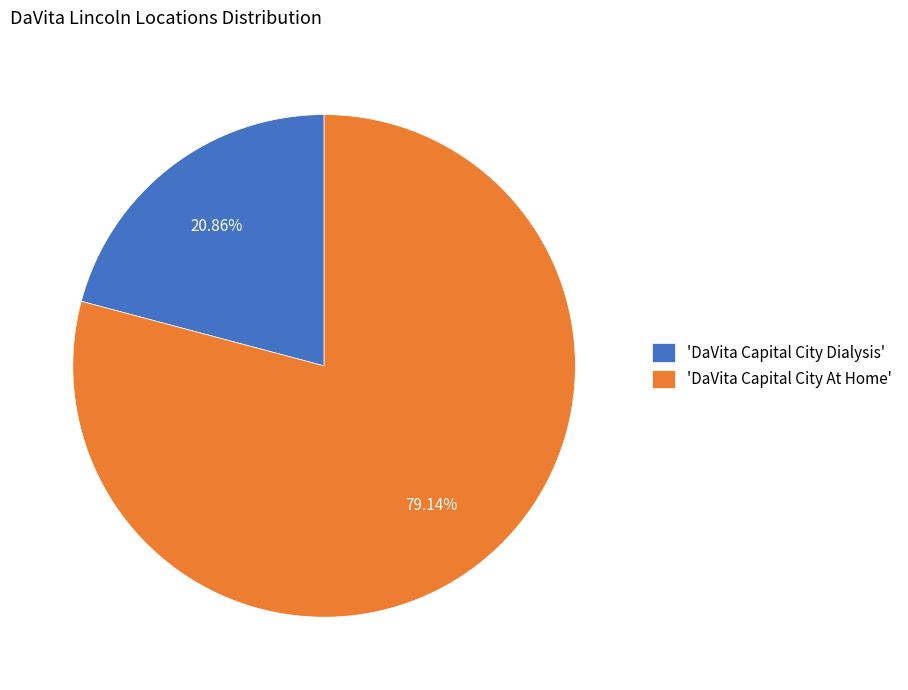

Which slice is the largest?

'DaVita Capital City At Home'